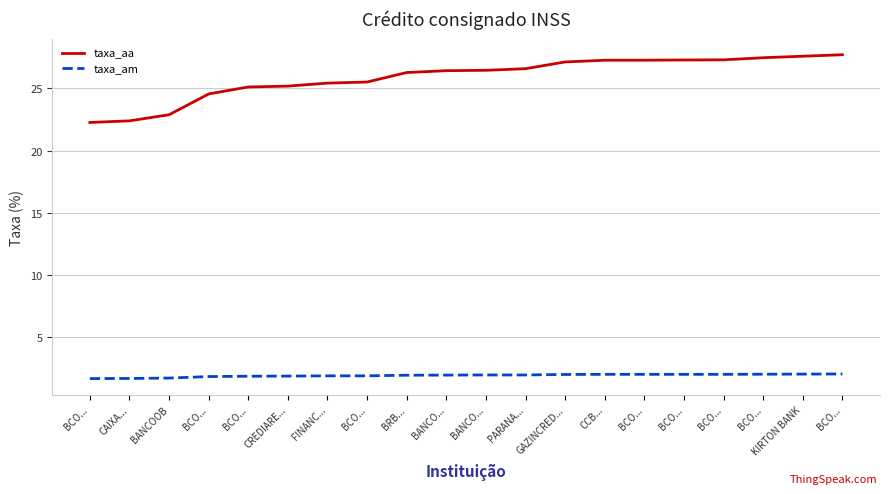

Which has a higher value, BANCO... or BCO...?

BCO...